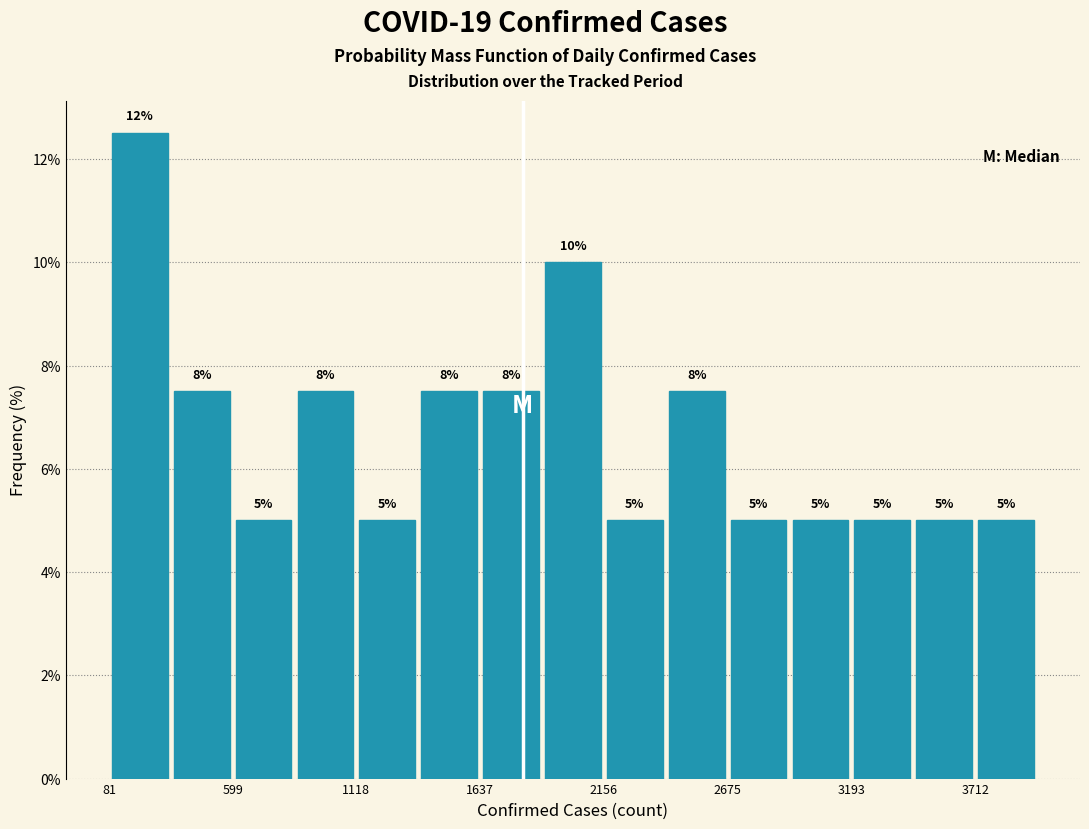

Around what value on the x-axis is the tallest bar? Give the approximate position of its centre, as read against the axis.

200